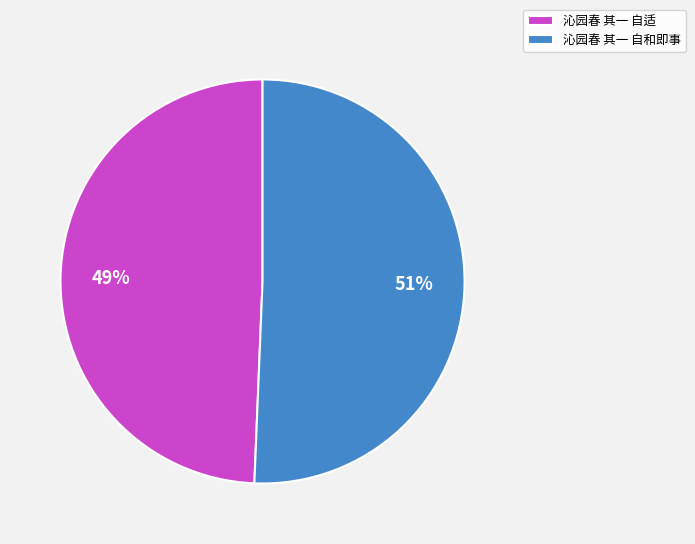

Is 沁园春 其一 自和即事 the majority of the pie?

Yes